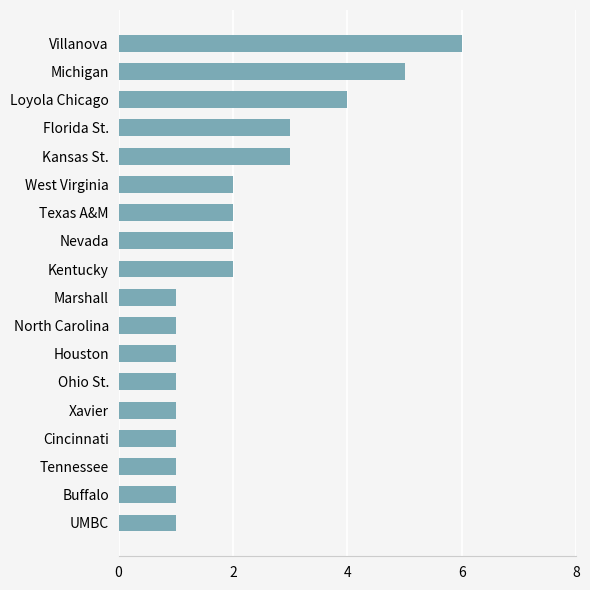

Count the values in the range 1 to 3.

15